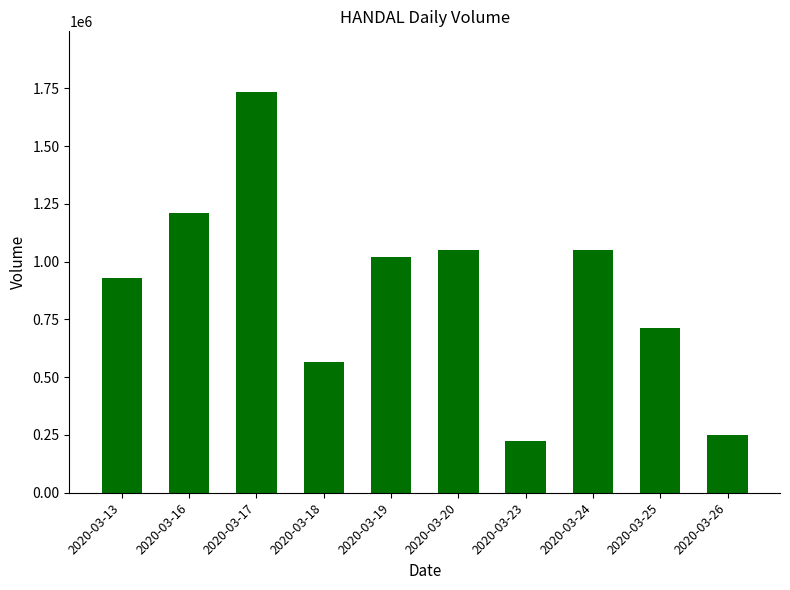

What is the difference between the maximum and minimum values?

1511100